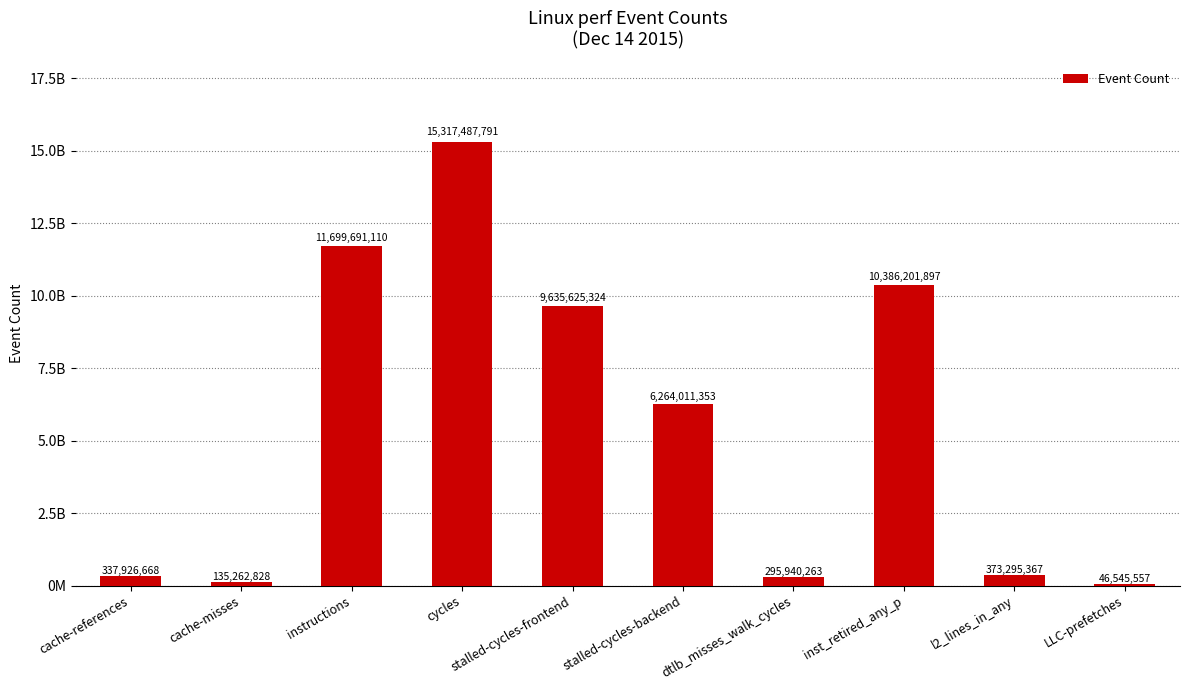

What is the difference between the values at inst_retired_any_p and instructions?

1313489213